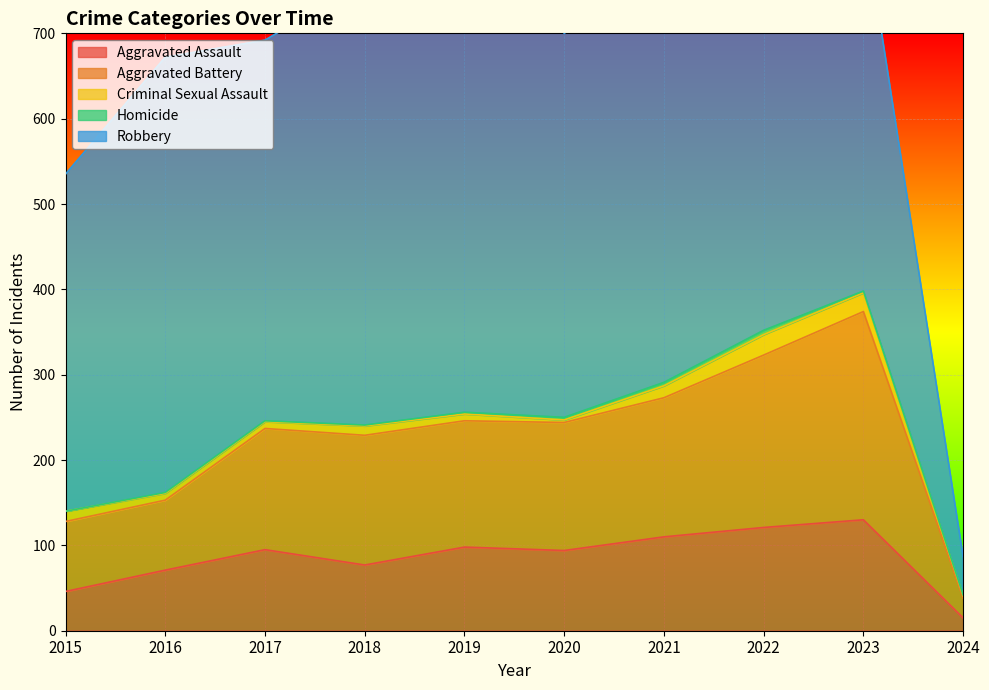

Rank the categories by Aggravated Assault value from highest to lowest.

2023, 2022, 2021, 2019, 2017, 2020, 2018, 2016, 2015, 2024